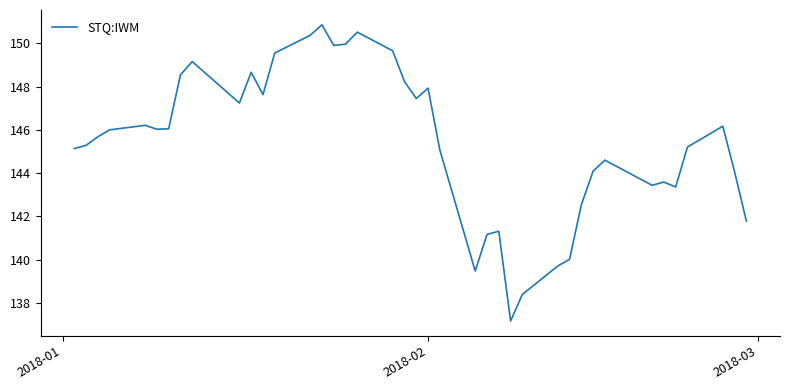

What is the difference between the maximum and minimum values?

13.7